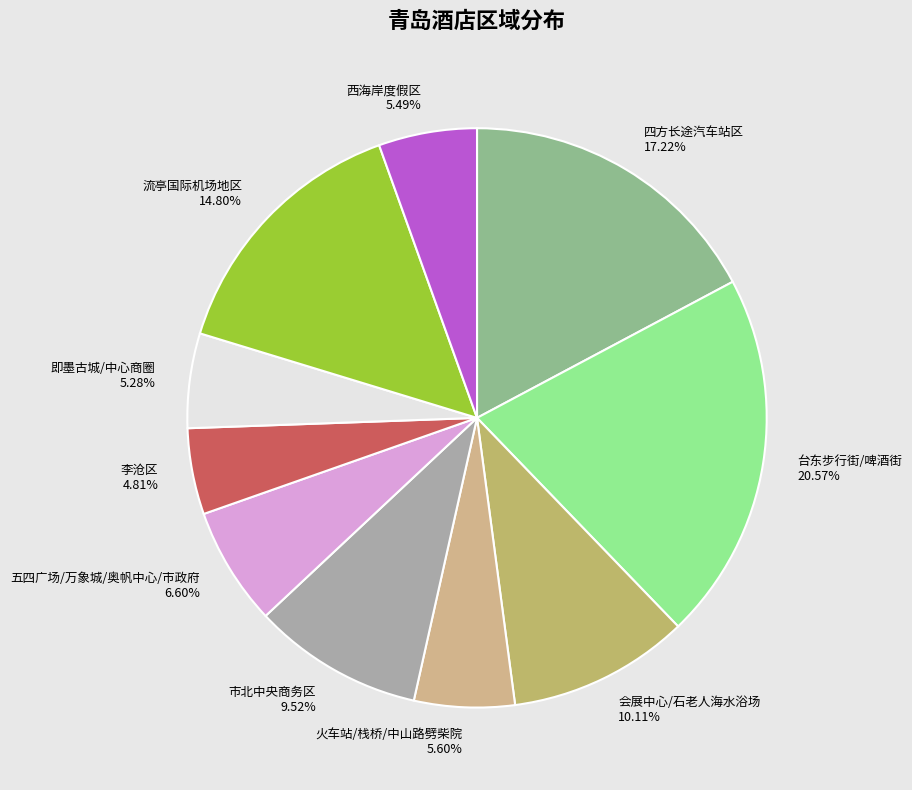

Do 流亭国际机场地区 and 即墨古城/中心商圈 together represent more than half of the pie?

No